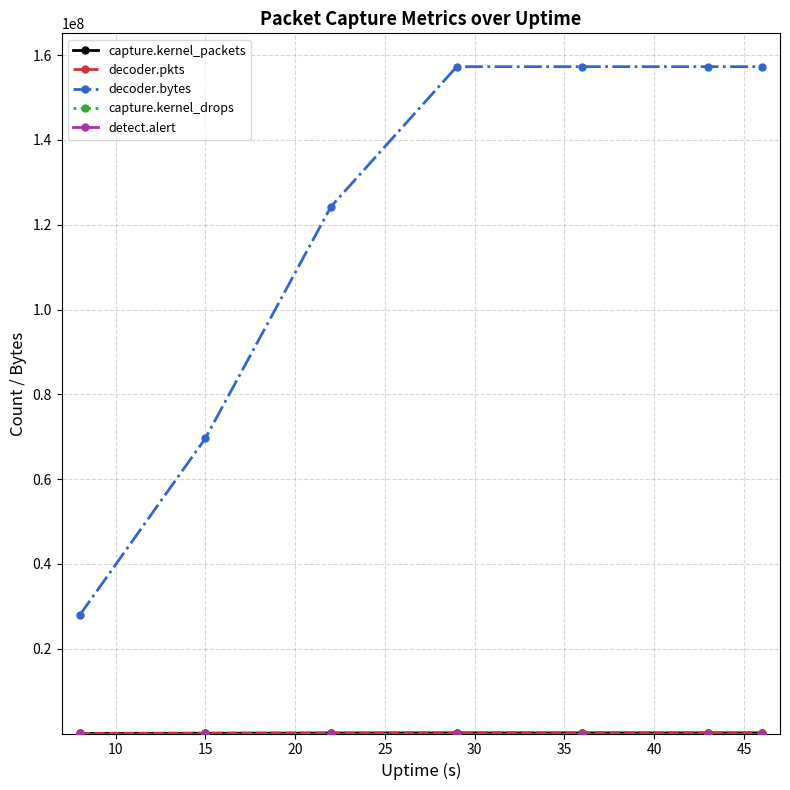

How many series are shown in this chart?

5